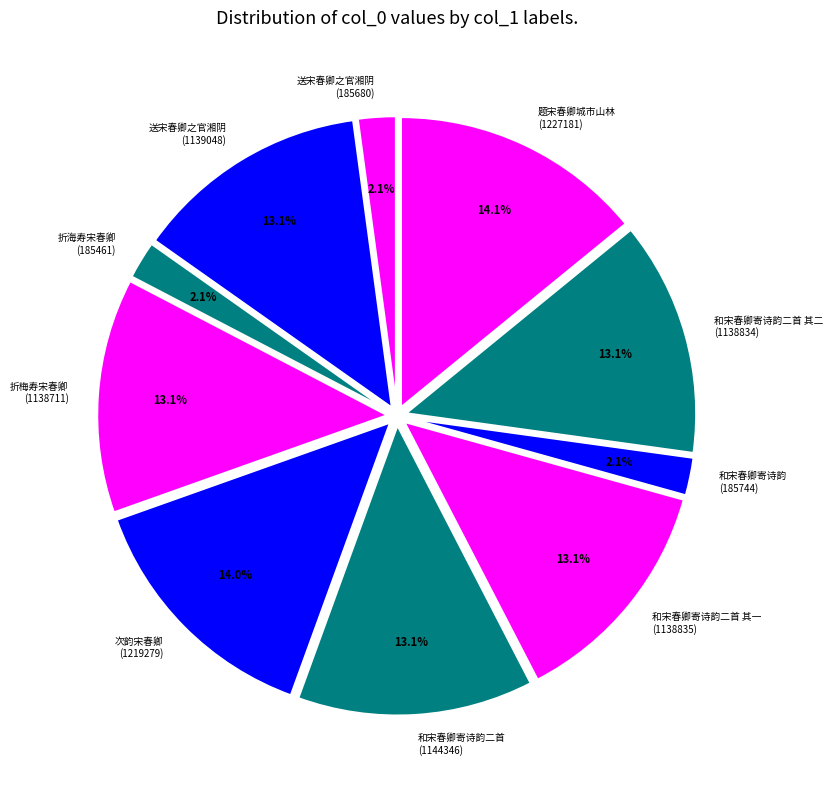

Is there any slice that represents more than half of the pie?

No